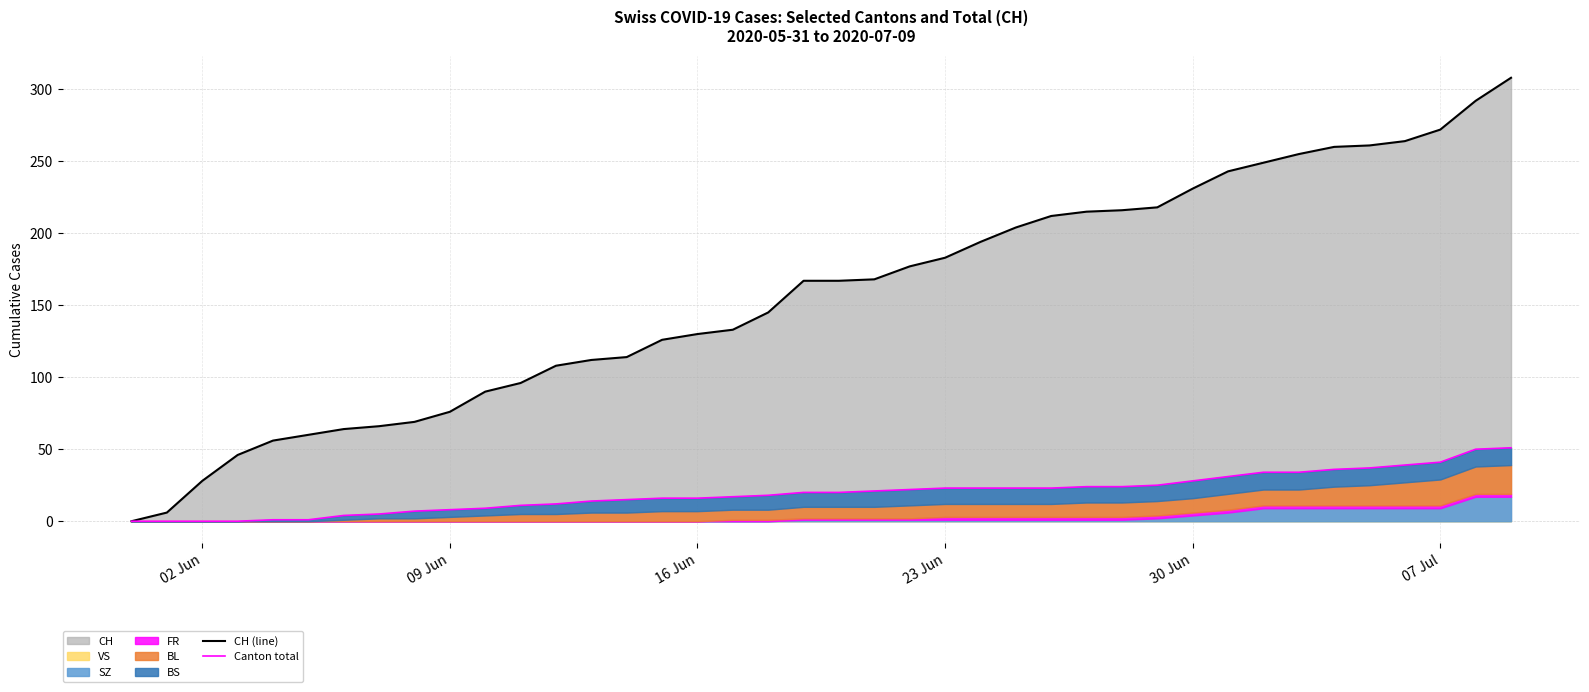

The CH (line) series shows 439 at 07 Jul. True or false?

False